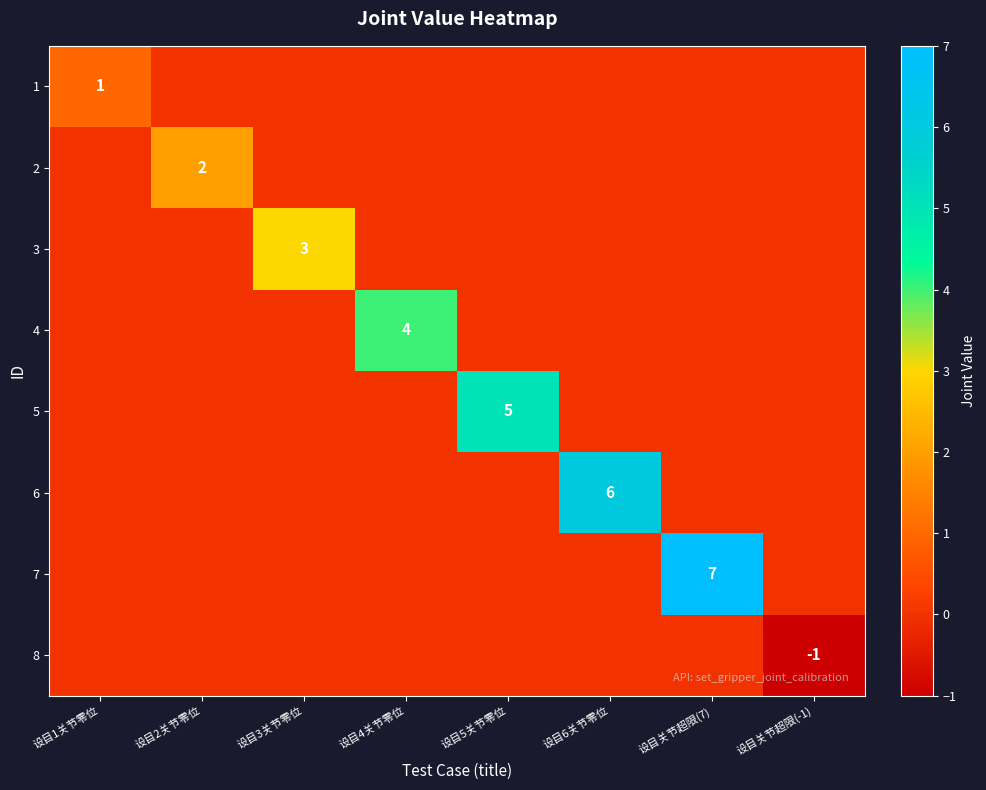

What is the maximum value shown in the chart?

7